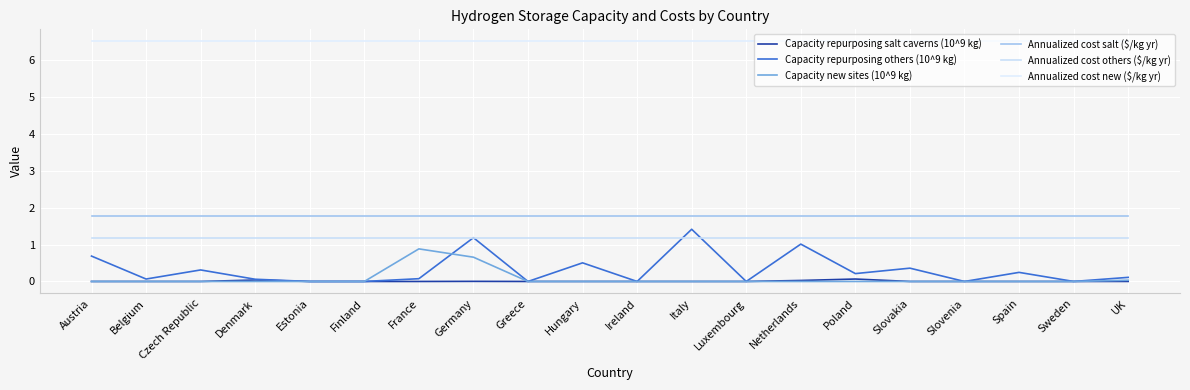

True or false: Annualized cost others ($/kg yr) has a value of 1.2 at Greece.

True